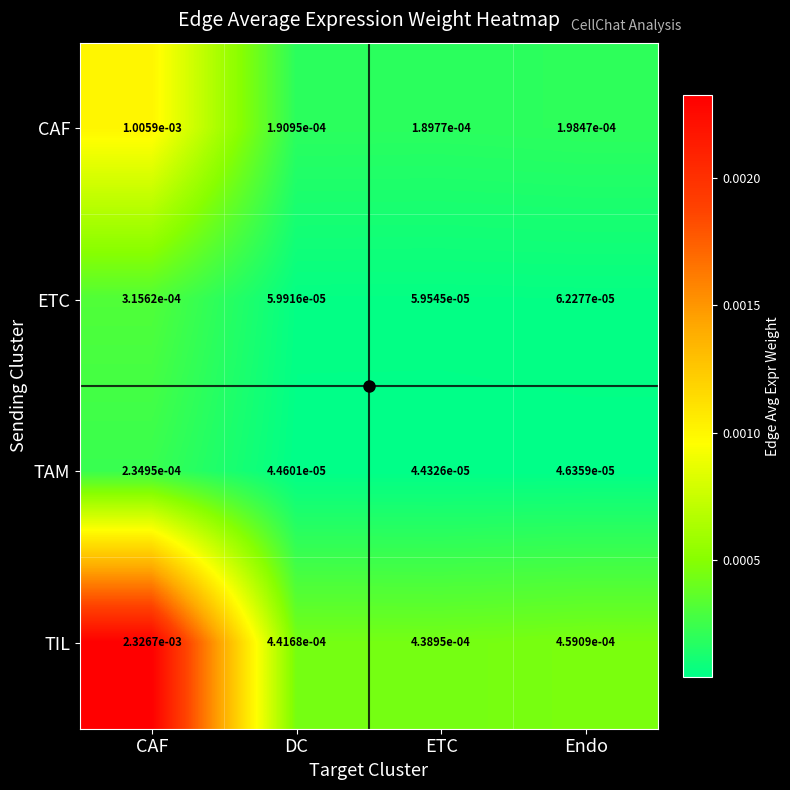

Is the value of TAM at Endo greater than the value of ETC at Endo?

No